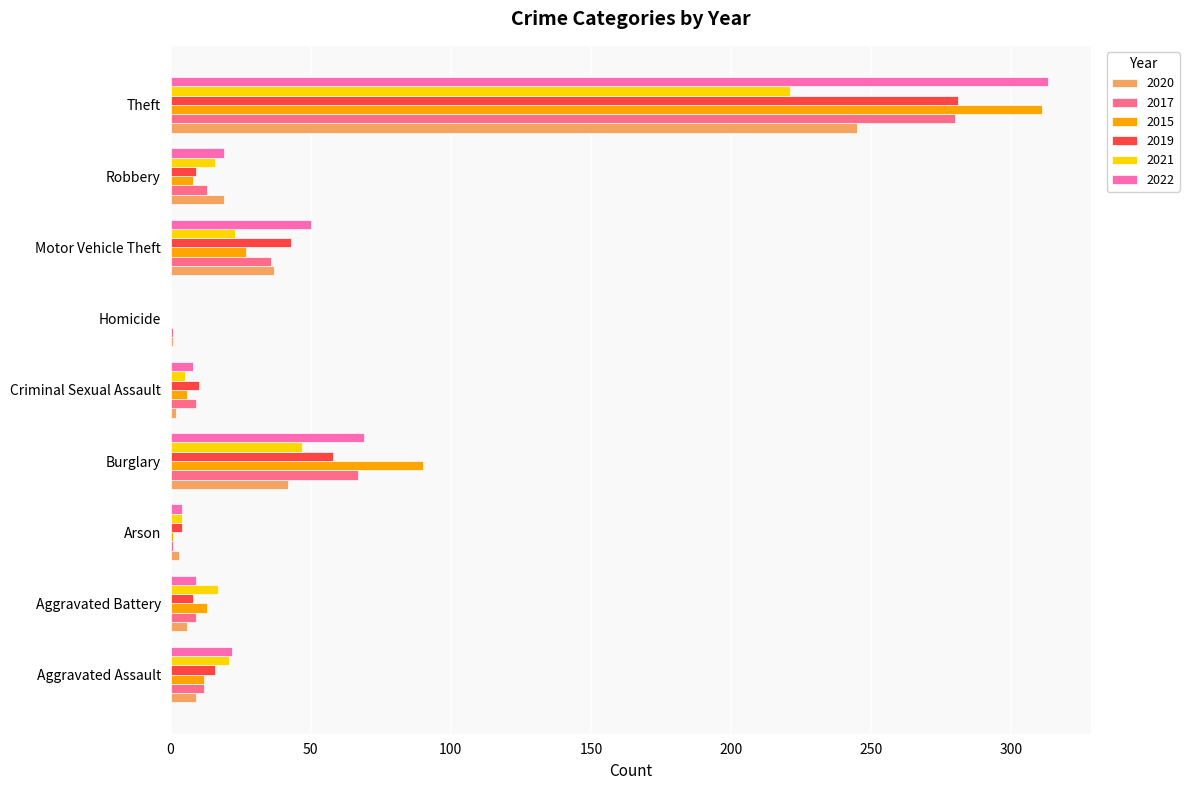

At which label does 2022 reach its peak?

Theft